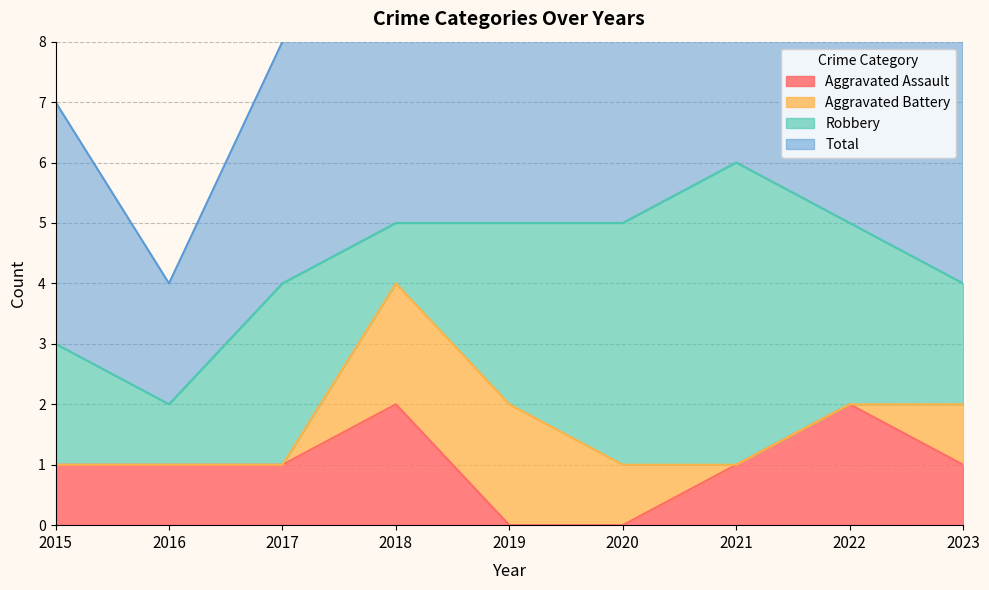

The Aggravated Assault series shows 0 at 2016. True or false?

False